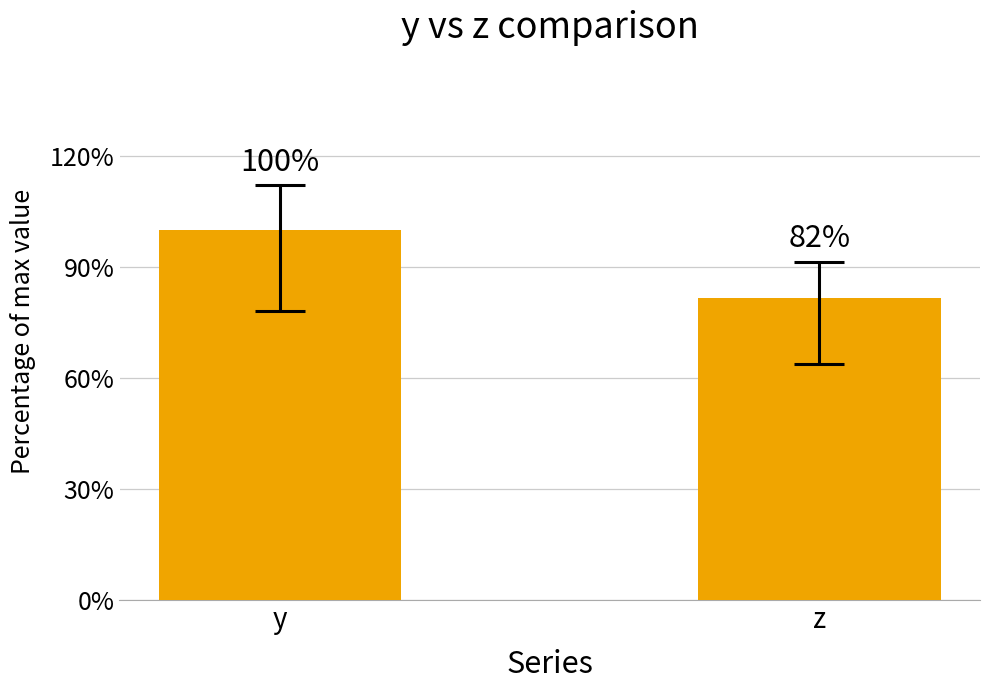

Count the number of values greater than 8.

1